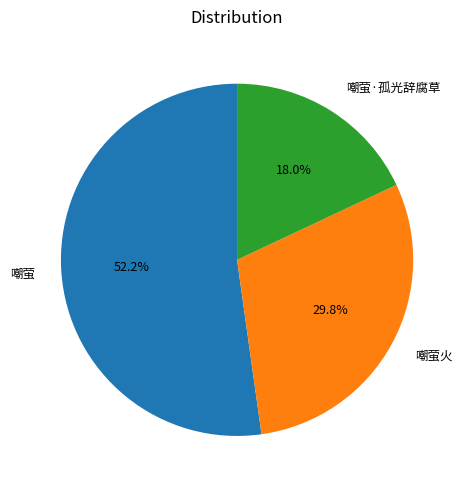

How many slices are in this pie chart?

3